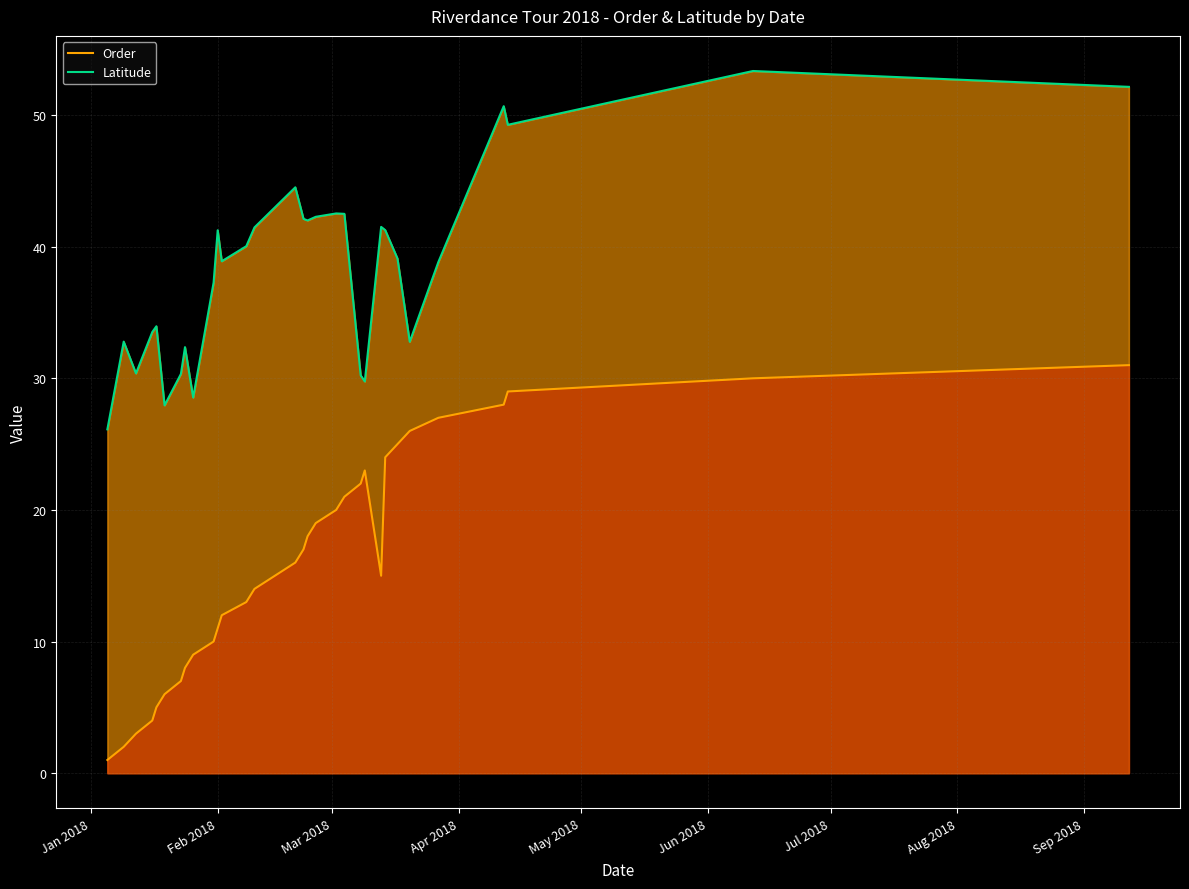

Which series has the largest total across all categories?

Latitude